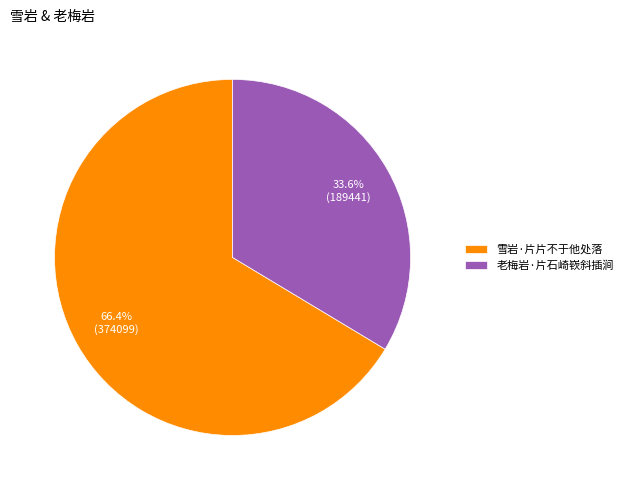

Which category has the smallest portion of the pie?

老梅岩·片石崎嵚斜插涧